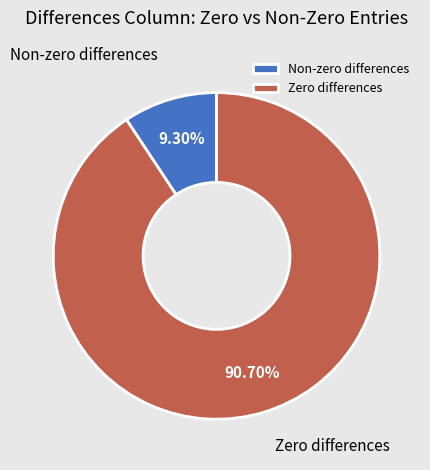

How many slices are in this pie chart?

2